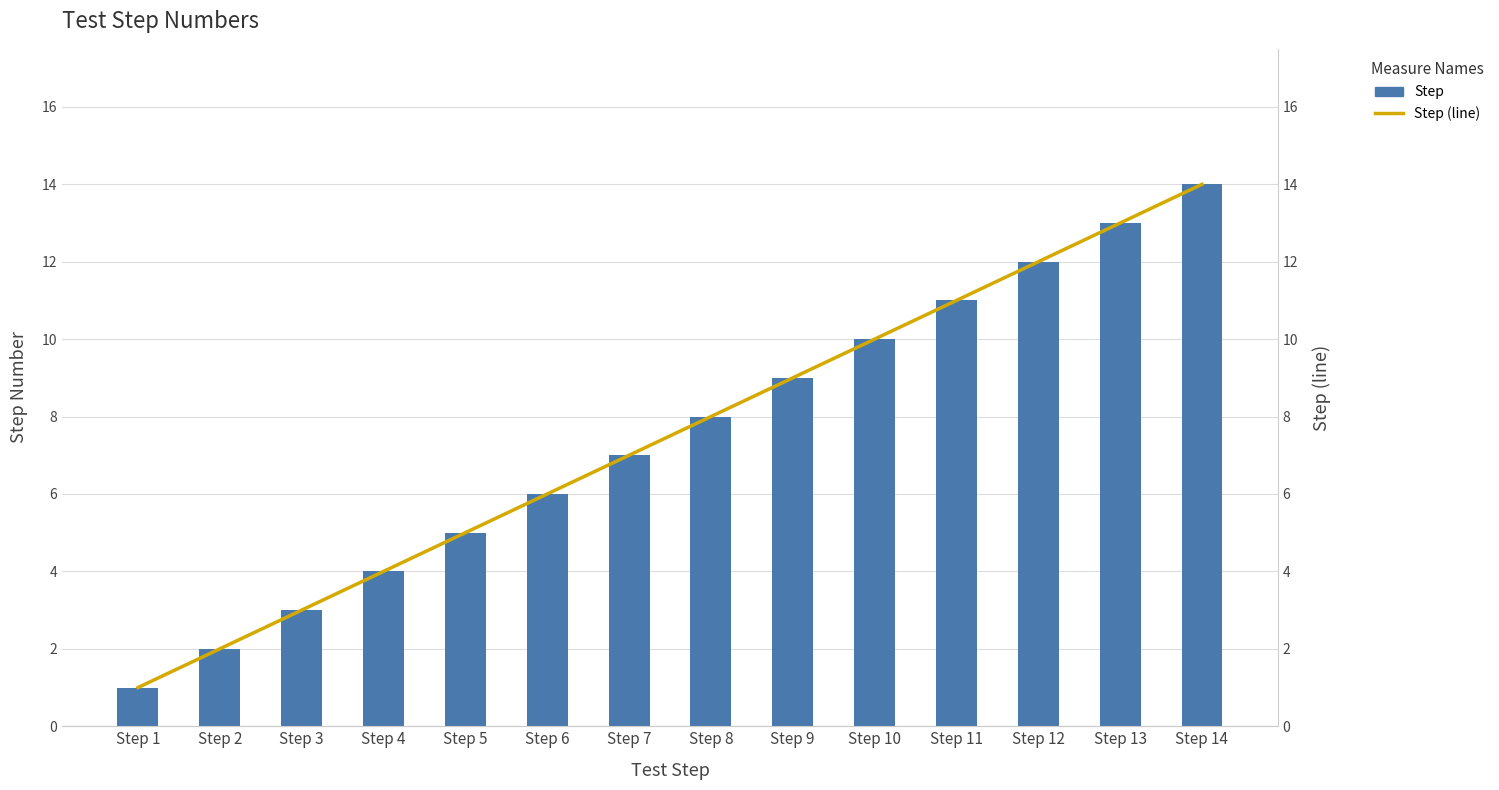

What are all the series names shown in the legend?

Step, Step (line)